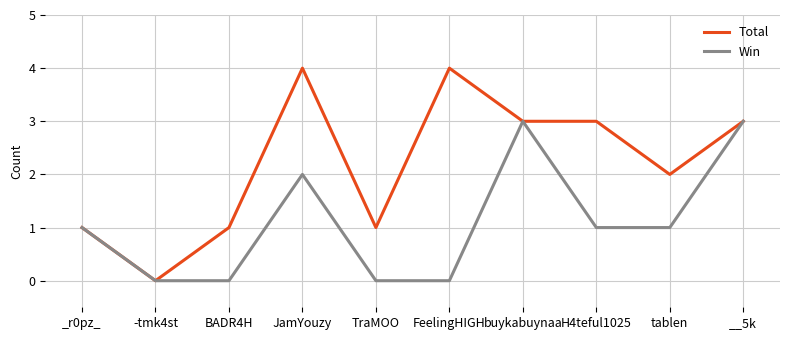

Which series has the largest range (max minus min)?

Total